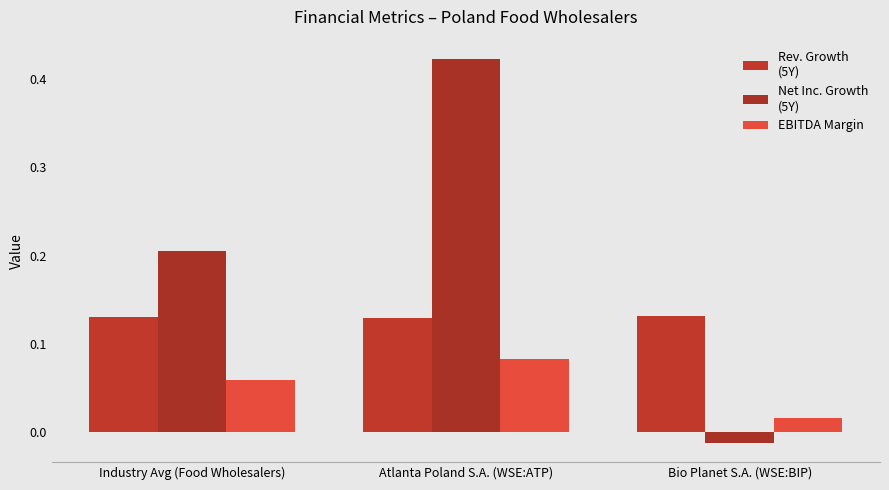

How many distinct data groups are displayed?

3